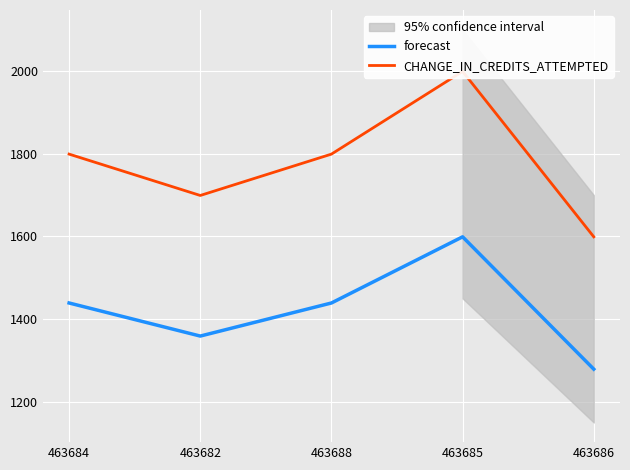

Reading right to left, transcribe all the data shown in this chart.

forecast: 463686=1279	463685=1599	463688=1439	463682=1359	463684=1439
CHANGE_IN_CREDITS_ATTEMPTED: 463686=1599	463685=1999	463688=1799	463682=1699	463684=1799